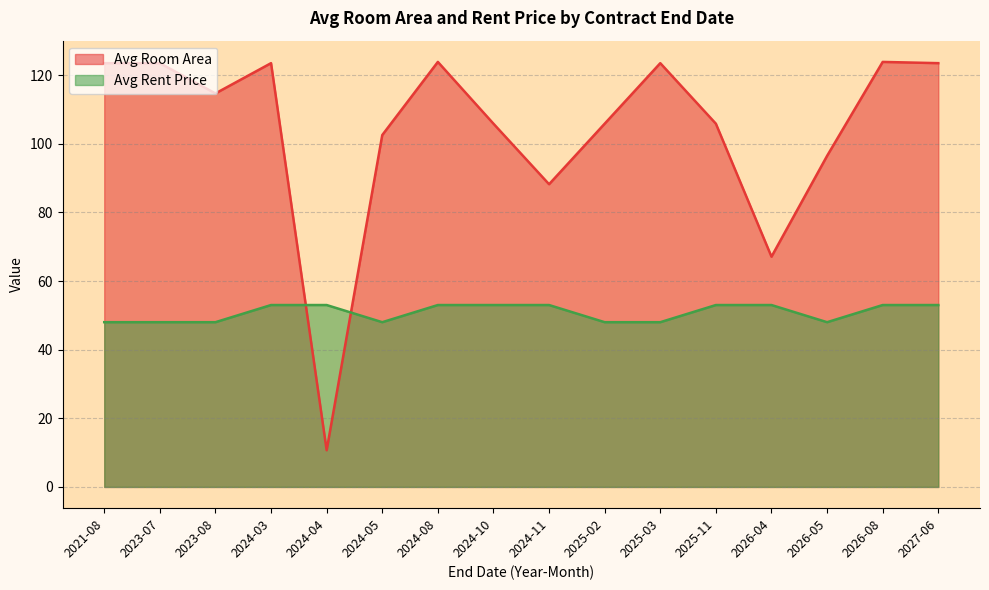

Which series changed the most between 2024-05 and 2025-03?

Avg Room Area